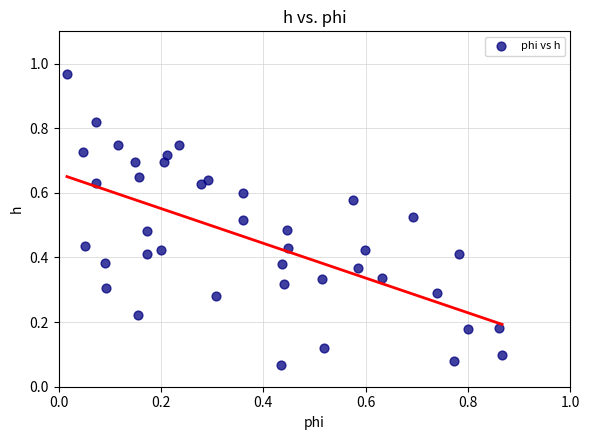

What is the range of X values (max minus min)?

0.9